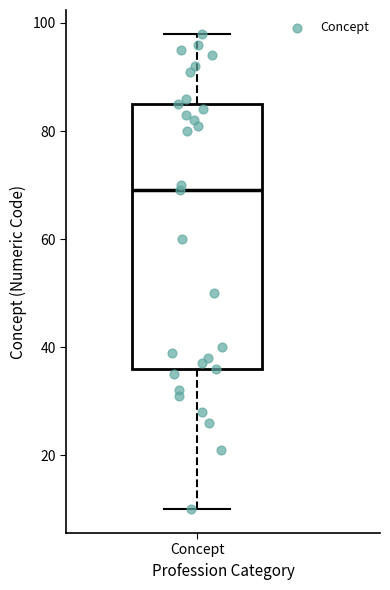

Transcribe this box plot: give where the median line is, the range the box spans, and where the two whiskers end, as read against the y-axis. The values are not printed on the chart, so give them approximately, as read against the axis.

median 70, box 36 to 86, whiskers 10 to 98